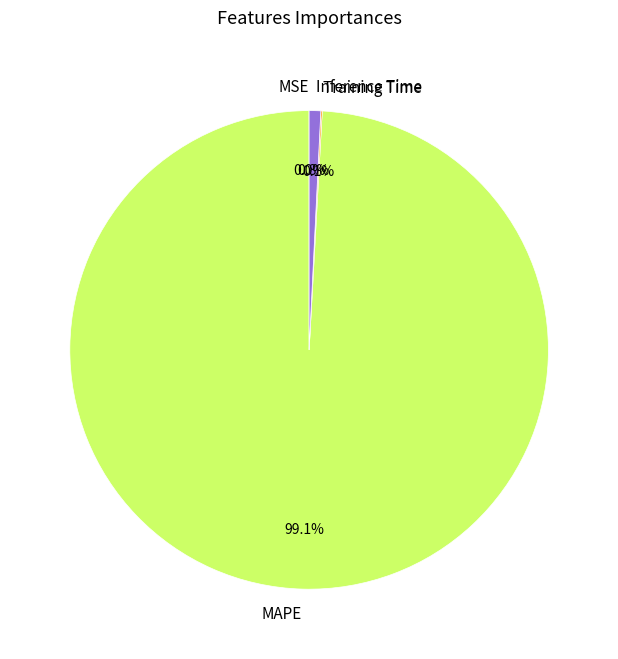

To the nearest percent, what is the average slice percentage?

25%